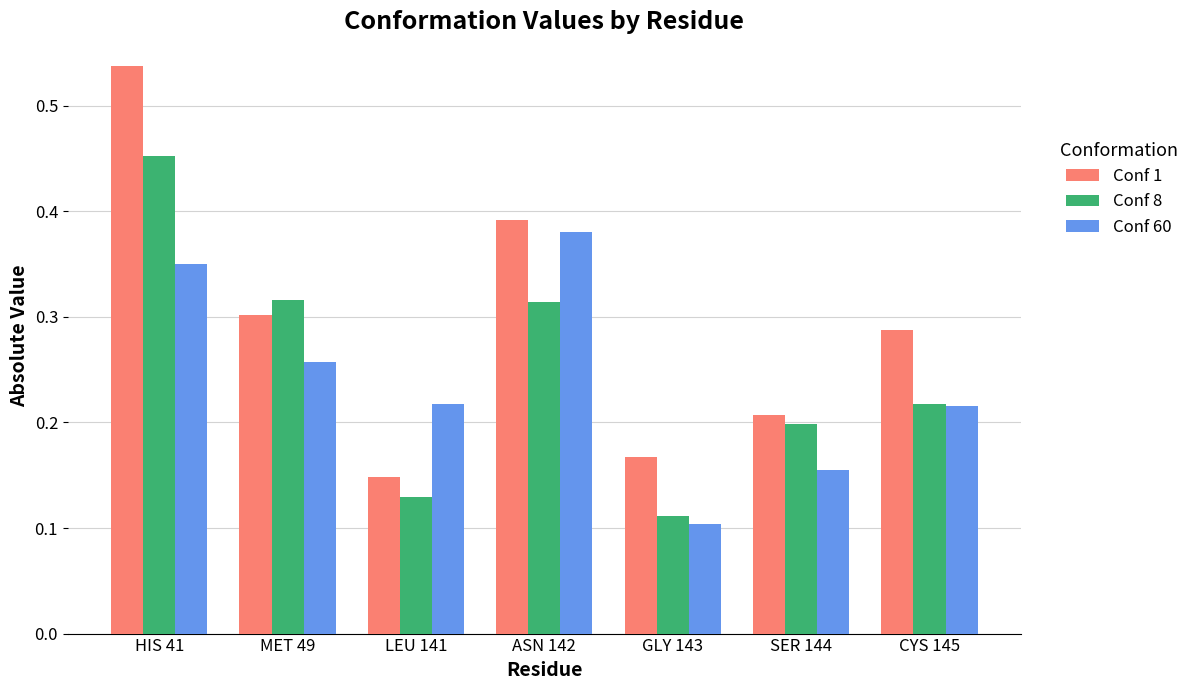

At which label is Conf 60 closest to 0?

GLY 143